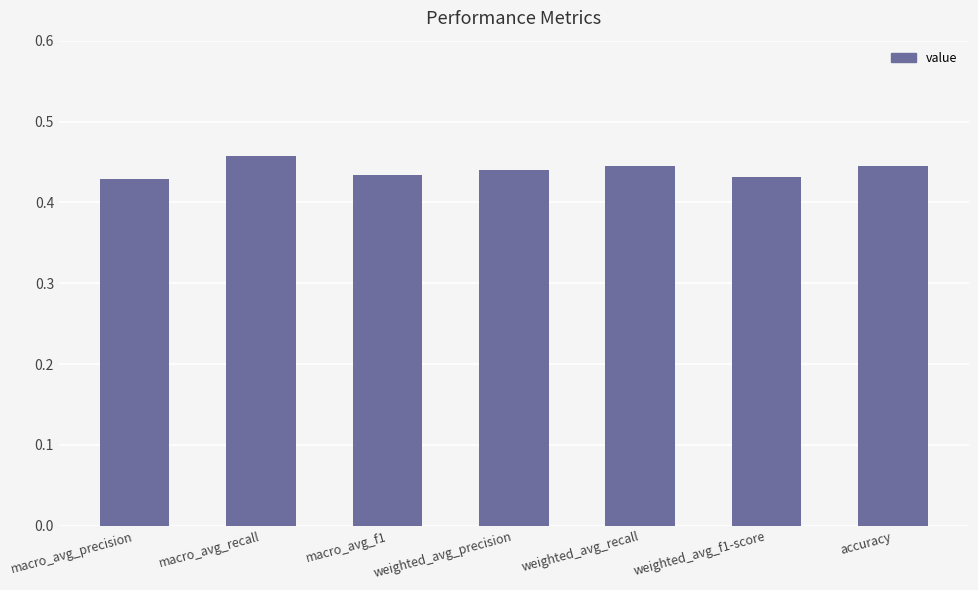

Does the chart contain any negative values?

No